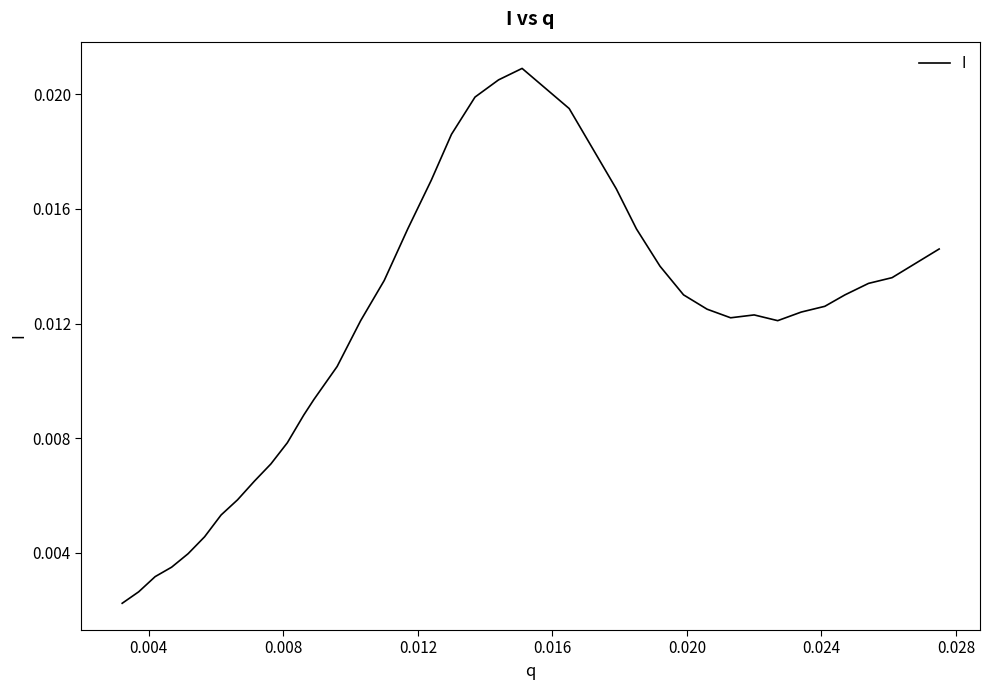

Does the chart have visible grid lines?

No